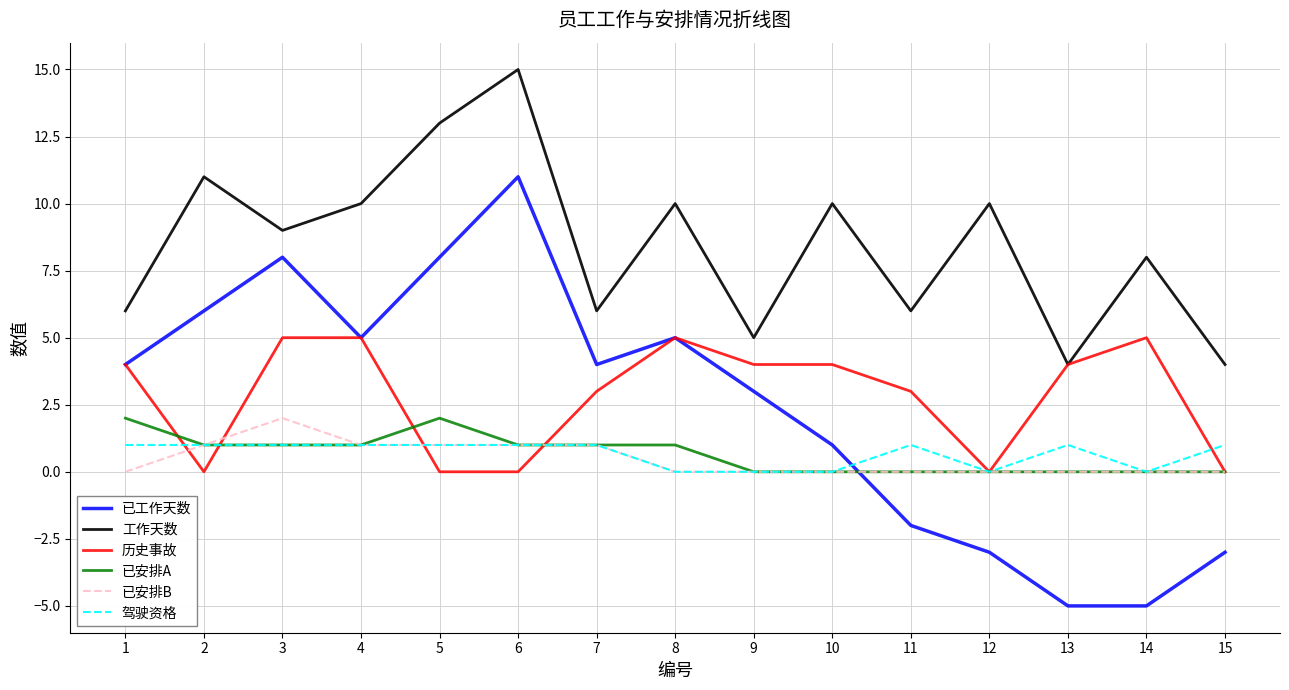

At which category does 历史事故 reach its first local valley?

2